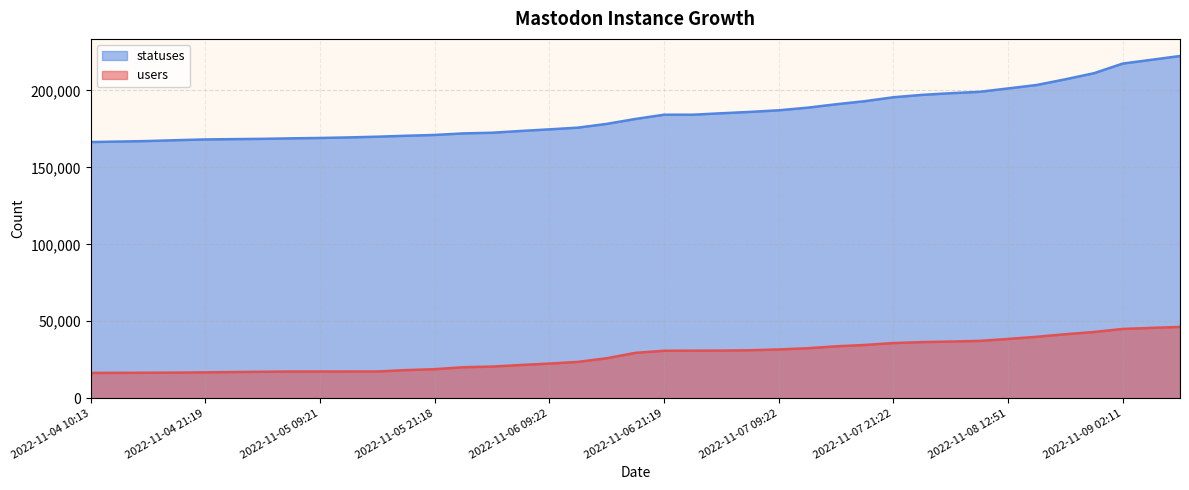

True or false: statuses and users intersect in this chart.

False